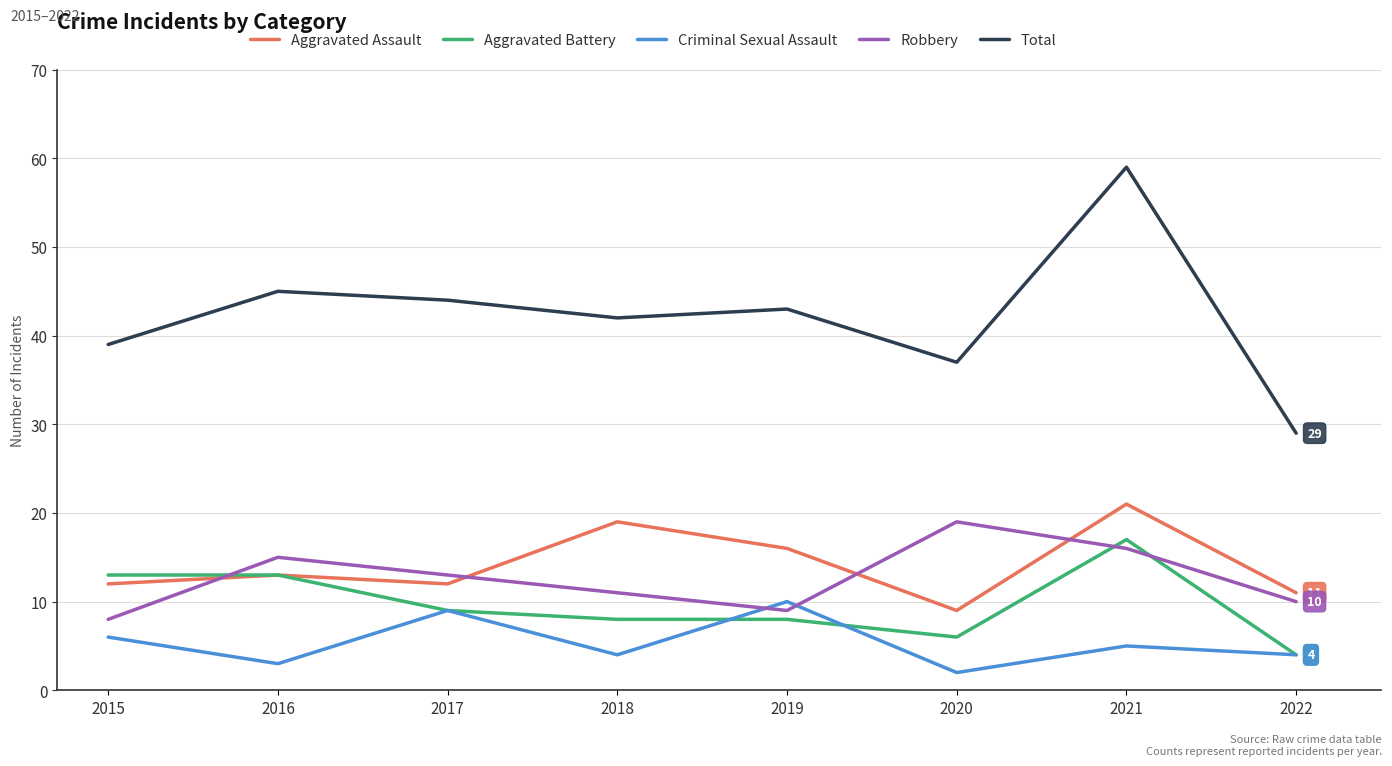

How many lines are shown in the chart?

5